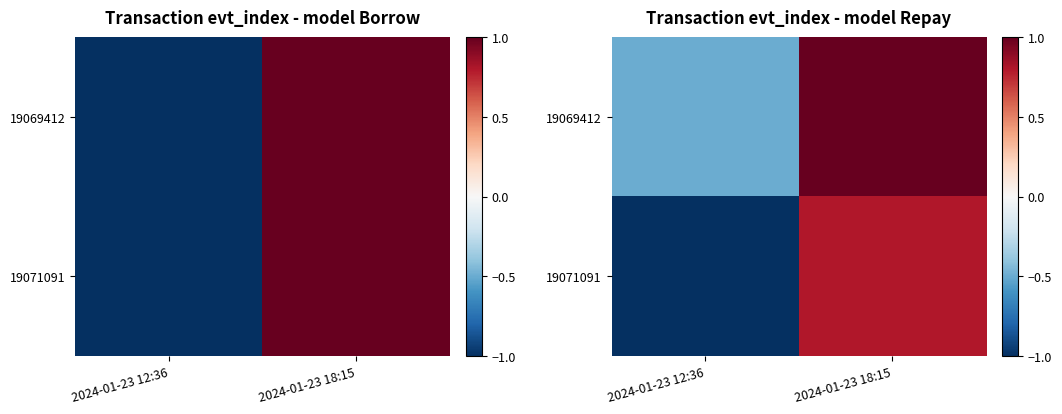

Which category has the highest value in the 19069412 series?

2024-01-23 18:15